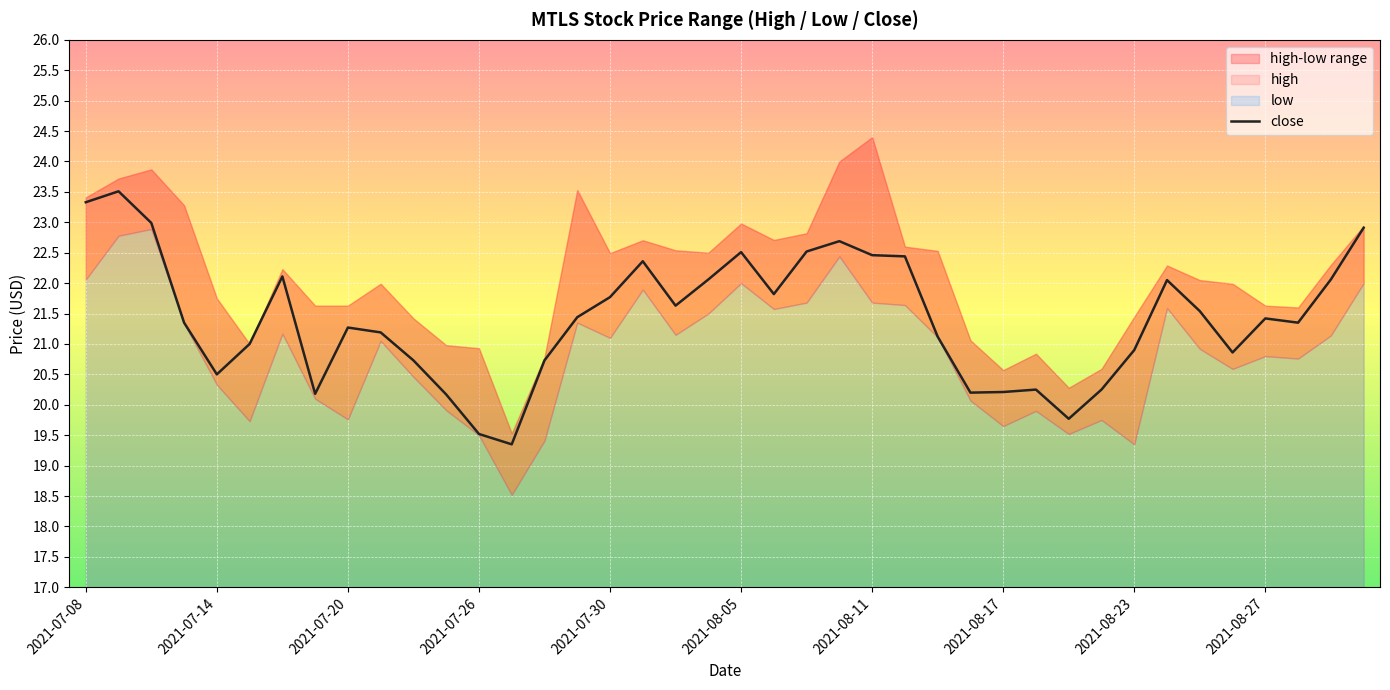

What is the maximum value for close?

23.5